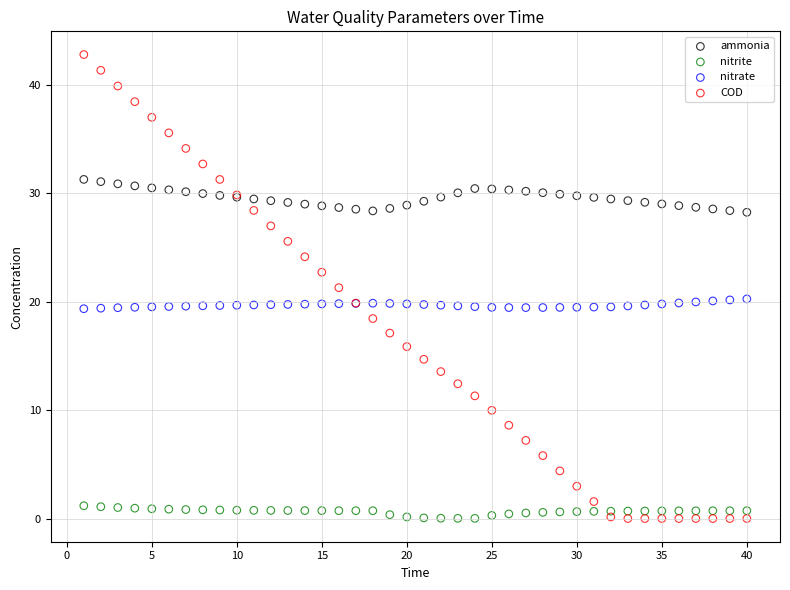

Which series has the largest Y range (max minus min)?

COD